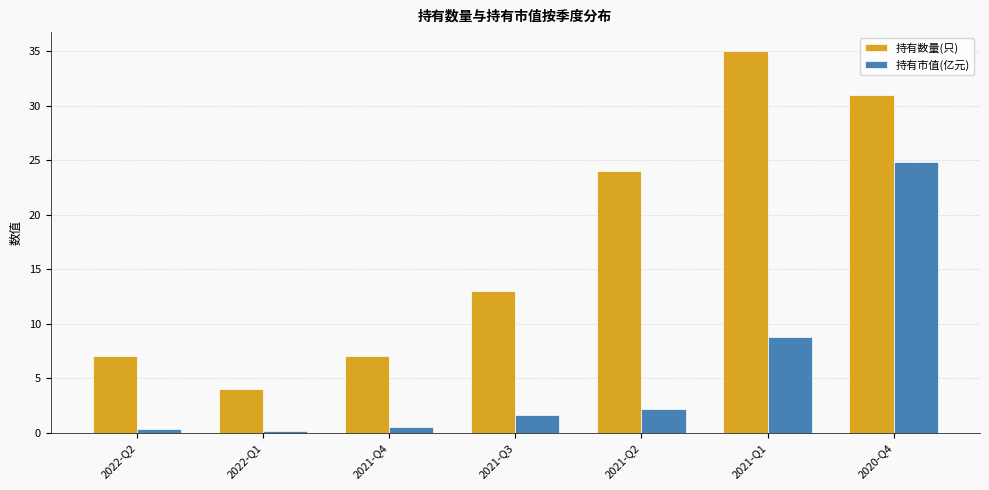

Is it true that 持有数量(只) equals 4.0 at 2022-Q1?

True